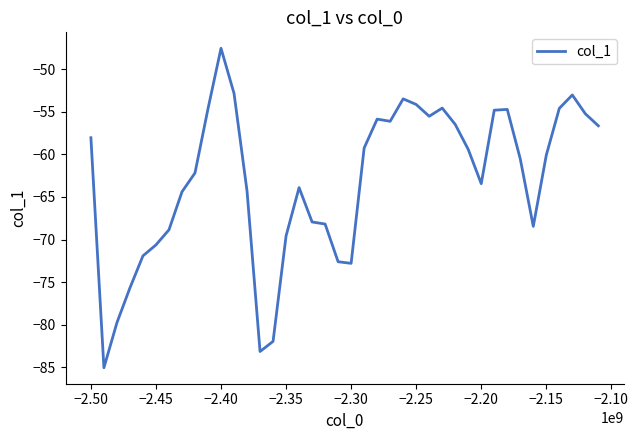

What is the difference between the maximum and minimum values?

37.5